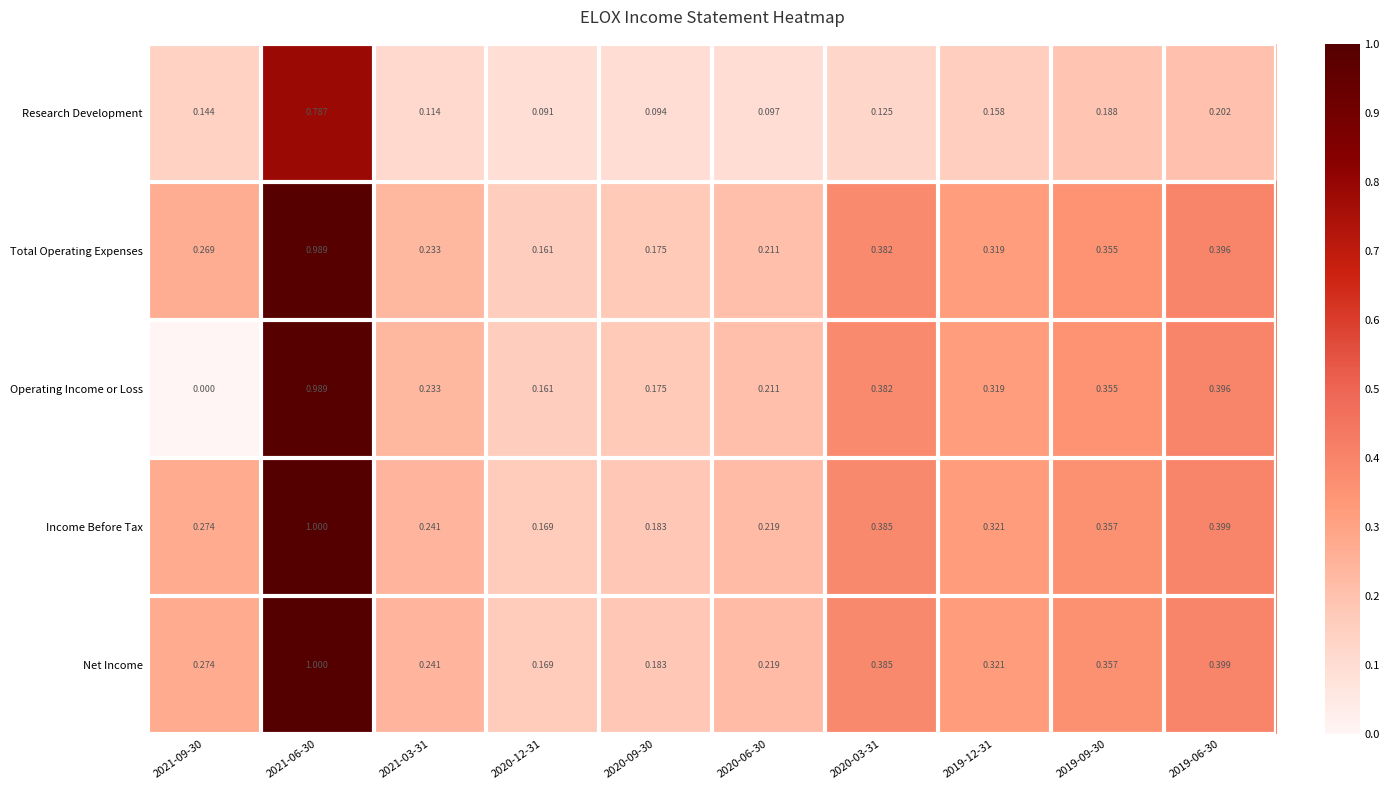

Which series has the largest range (max minus min)?

Operating Income or Loss